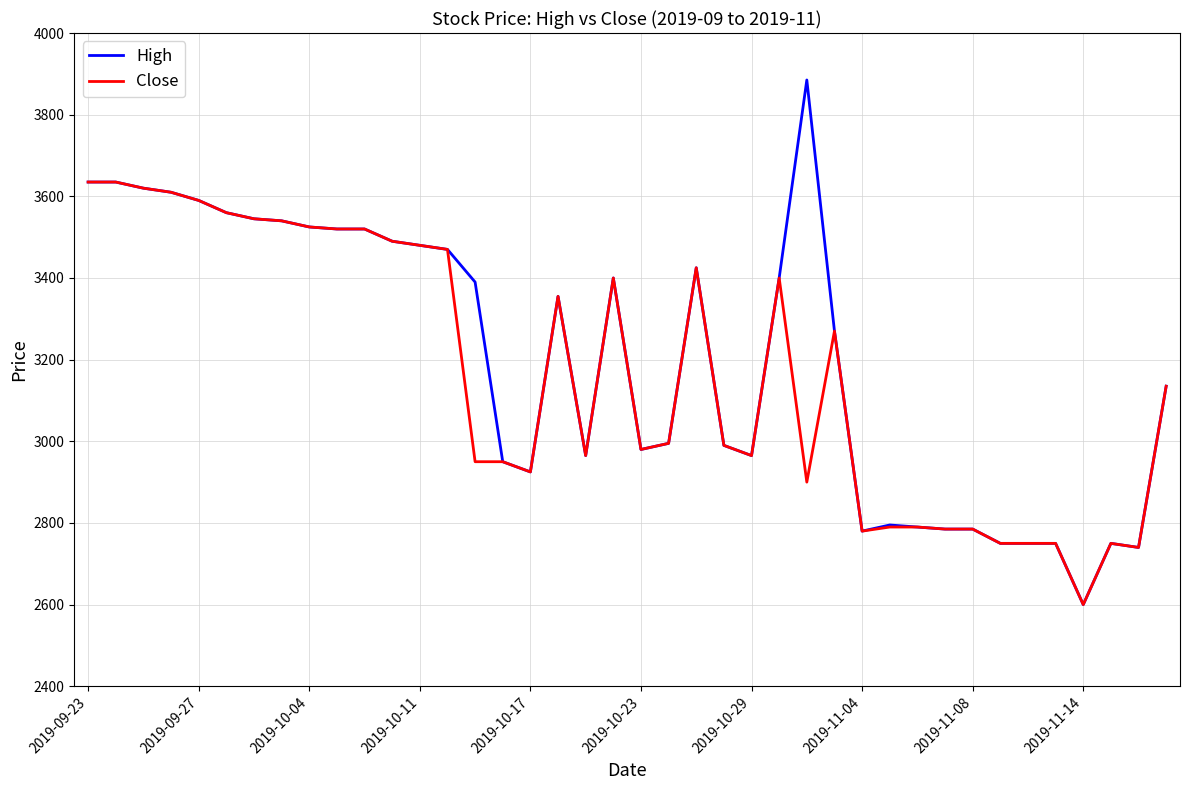

What is the greatest value displayed?

3885